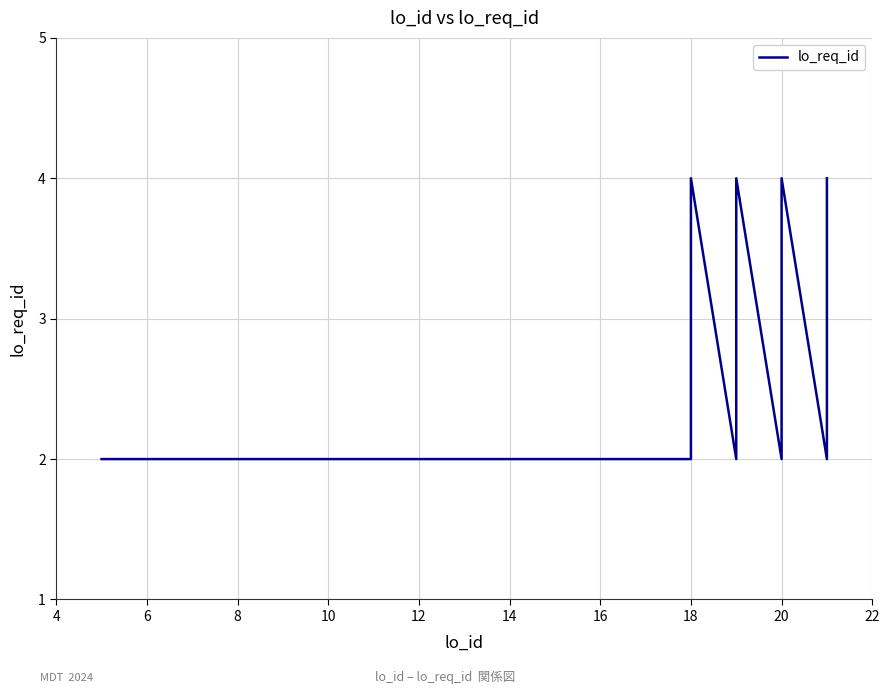

How many interior local valleys (lower than both neighbors) does the data have?

3